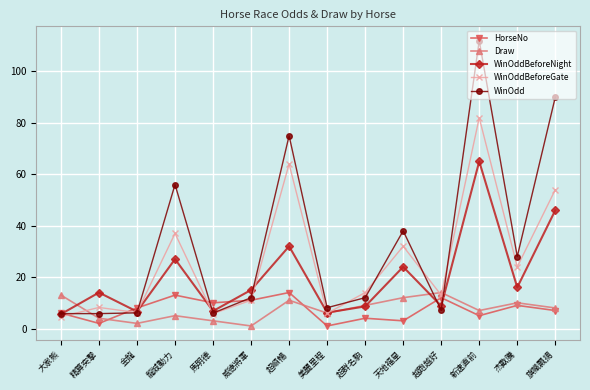

What is the sum of all WinOdd values?

461.9